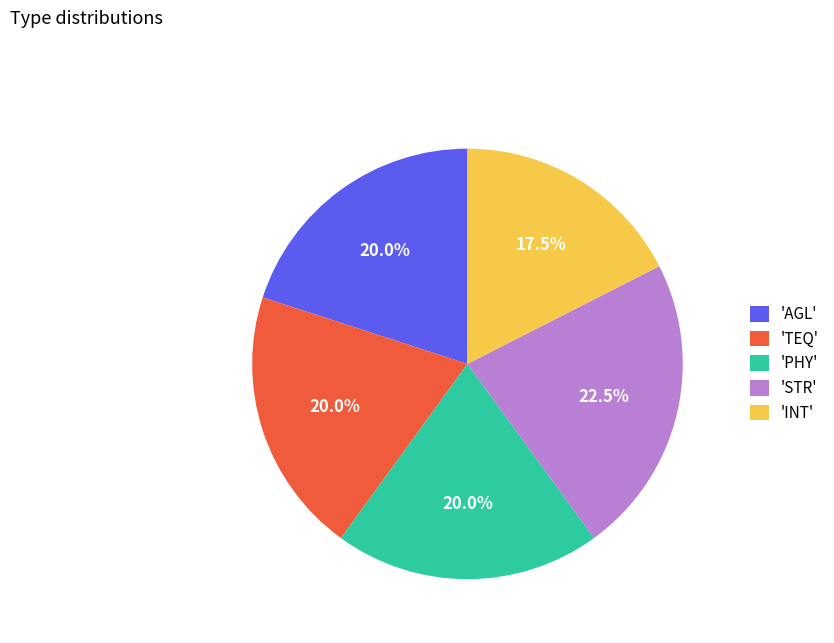

How many segments does this pie chart have?

5